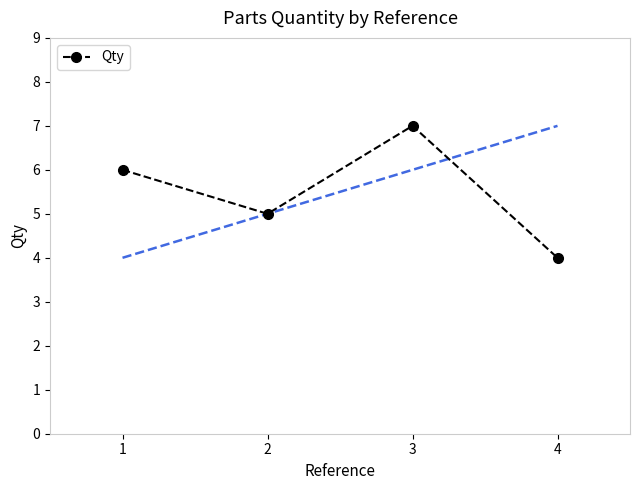

What is the sum of all values?

22